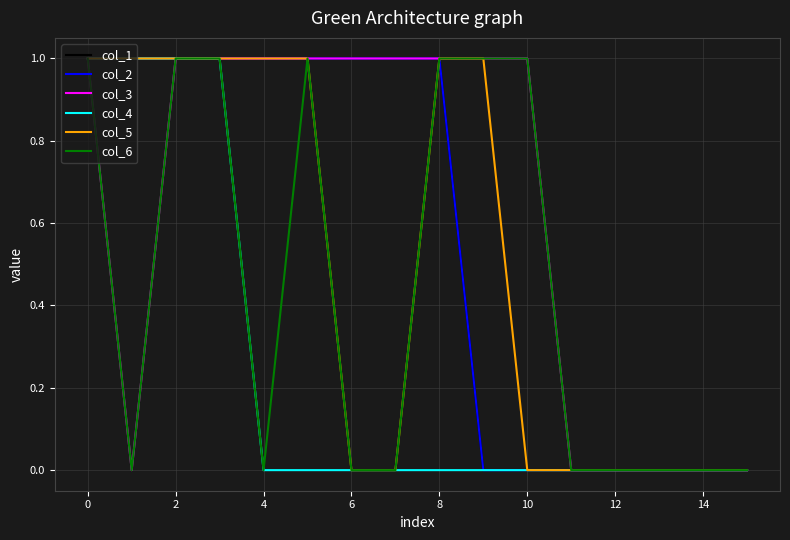

Does the chart display data point markers on the line(s)?

No